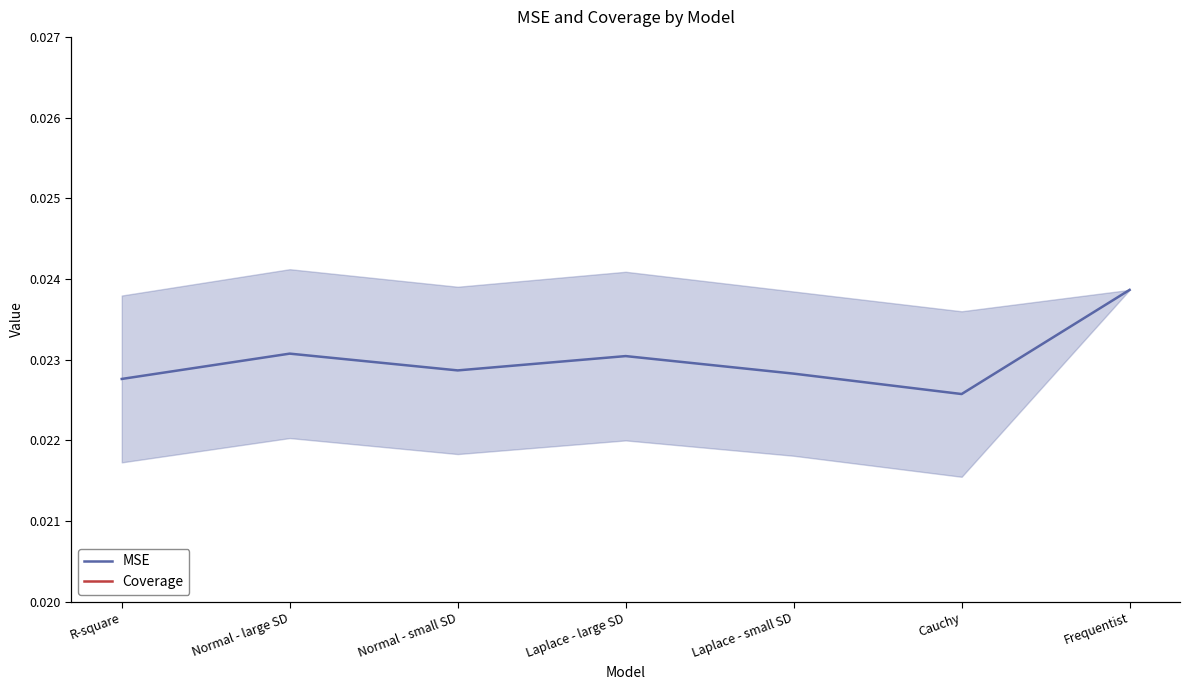

What is the label of the 3rd point from the left?

Normal - small SD